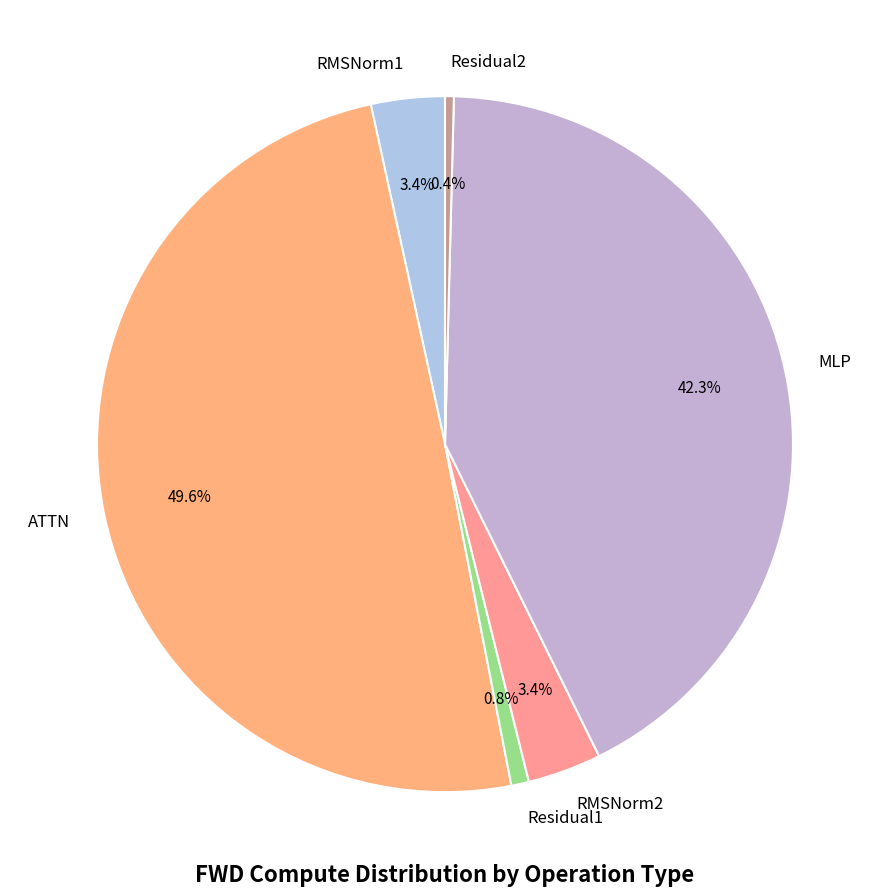

What is the total percentage of ATTN and Residual1?

50.5%